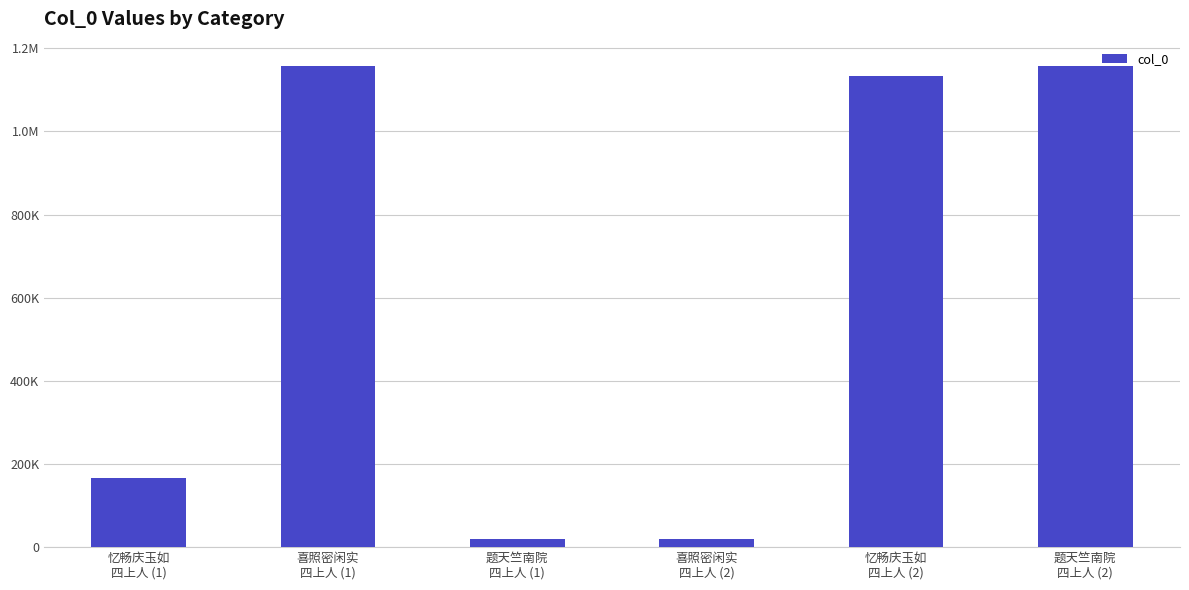

Does the chart contain any negative values?

No